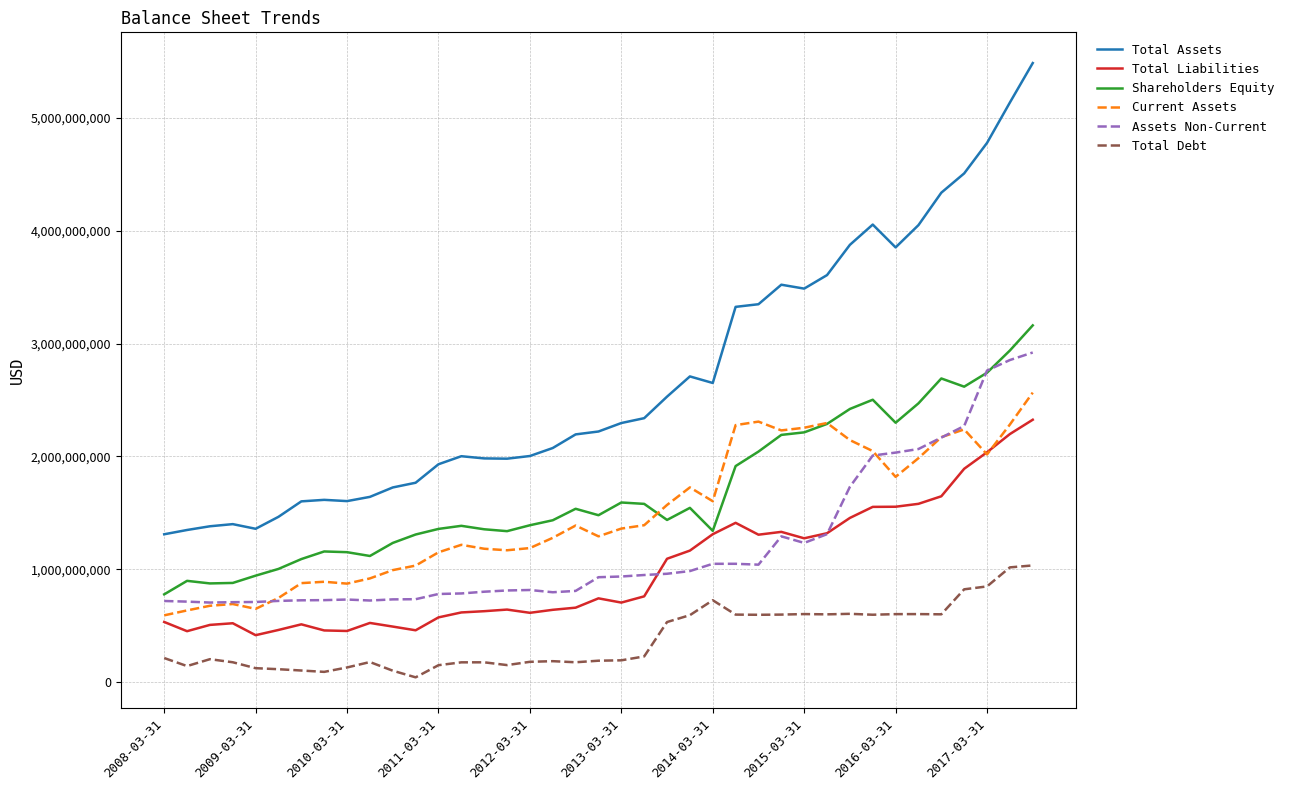

What is the minimum value for Current Assets?

591600000